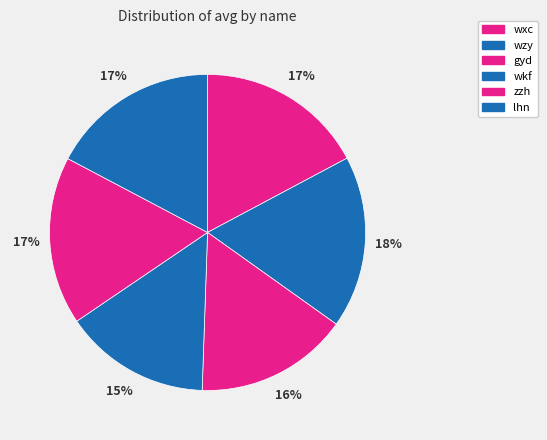

Combined, do zzh and wxc account for over 50%?

No